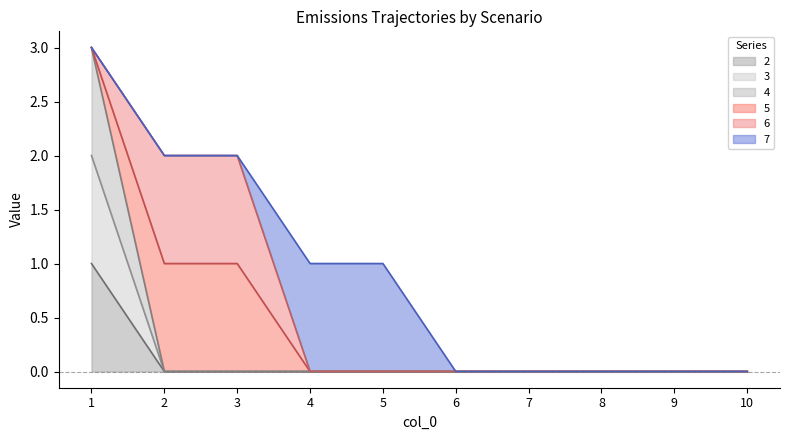

True or false: 2 has more than 1 points higher than both neighbors.

False